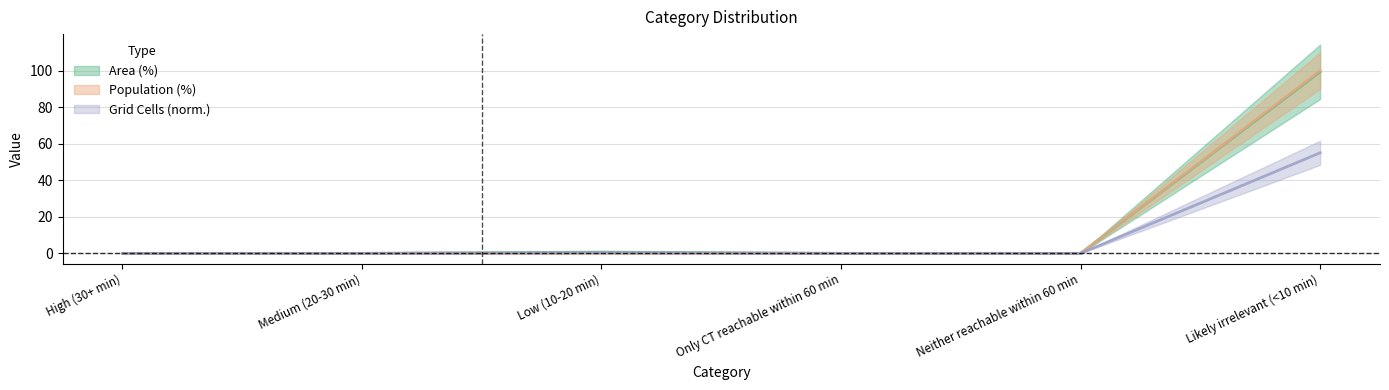

True or false: Population (%) has a value of 59.3 at Medium (20-30 min).

False